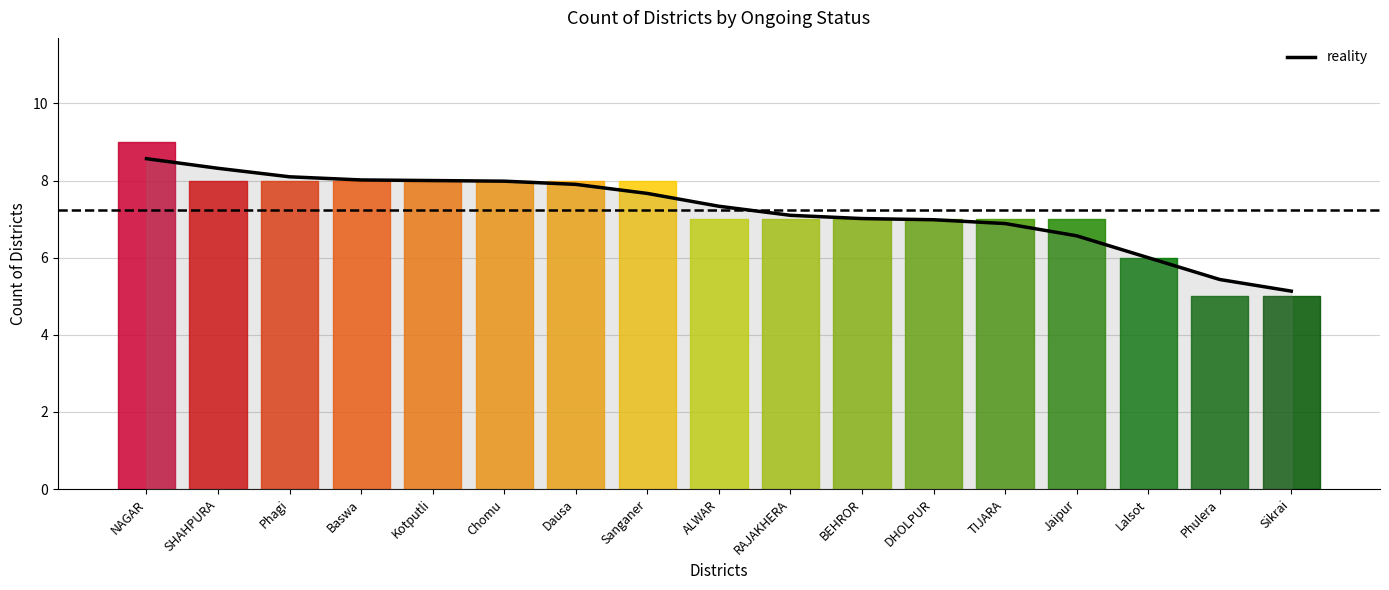

How many lines are shown in the chart?

1